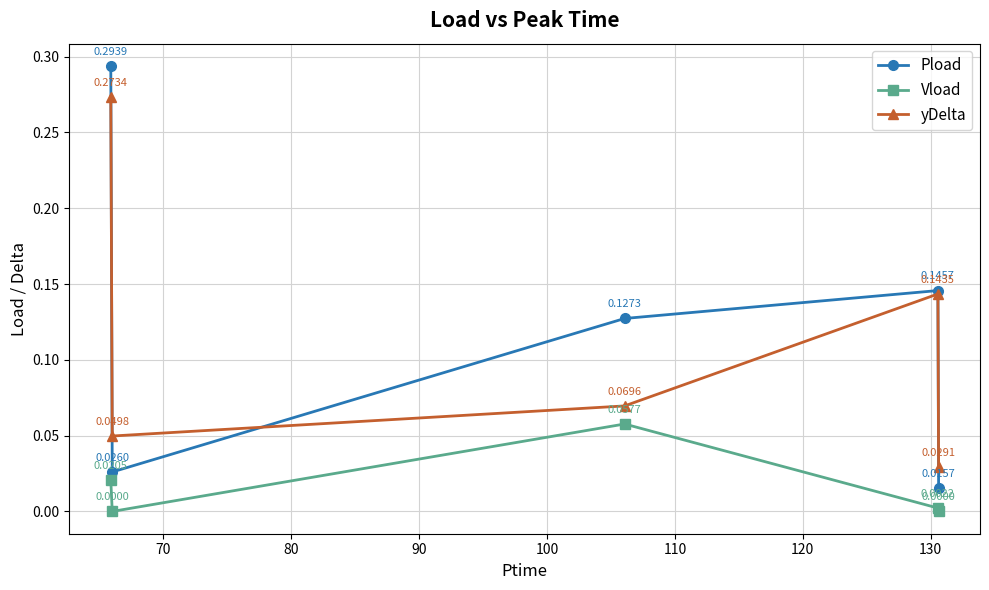

Count the number of data series in this chart.

3